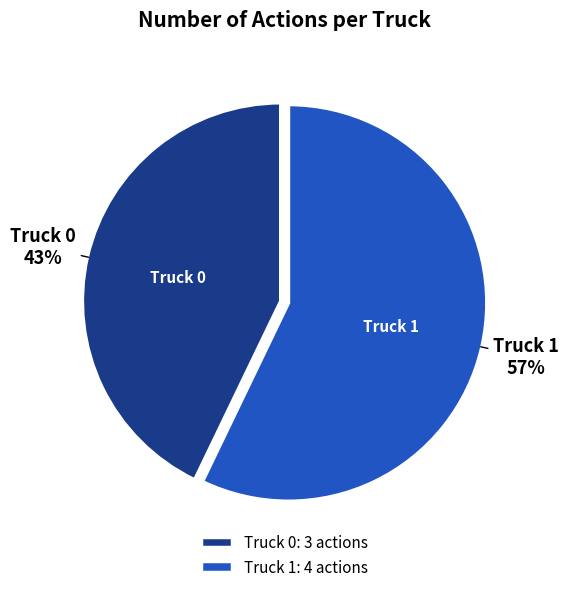

The Truck 0 slice represents 43% of the pie. True or false?

True